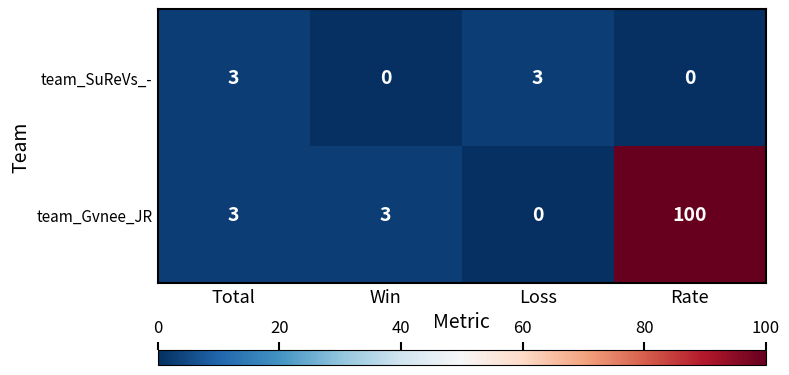

Reading left to right, what are all the values shown in this chart?

team_SuReVs_-: Total=3	Win=0	Loss=3	Rate=0
team_Gvnee_JR: Total=3	Win=3	Loss=0	Rate=100